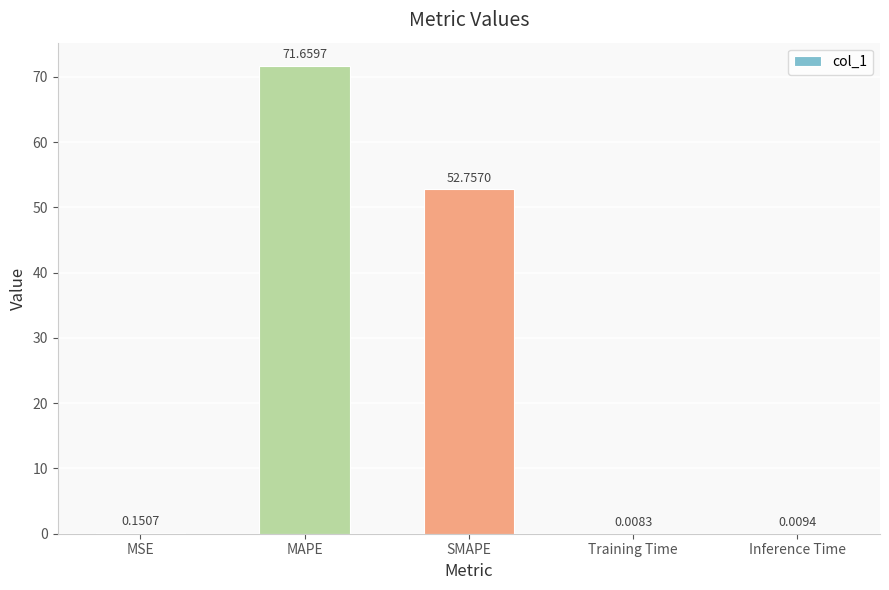

What is the sum of all values?

124.6